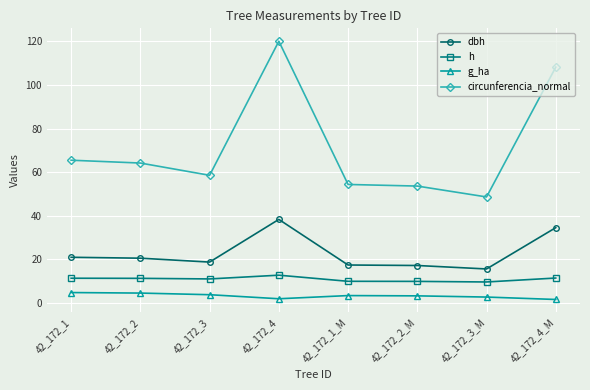

True or false: circunferencia_normal and g_ha intersect in this chart.

False